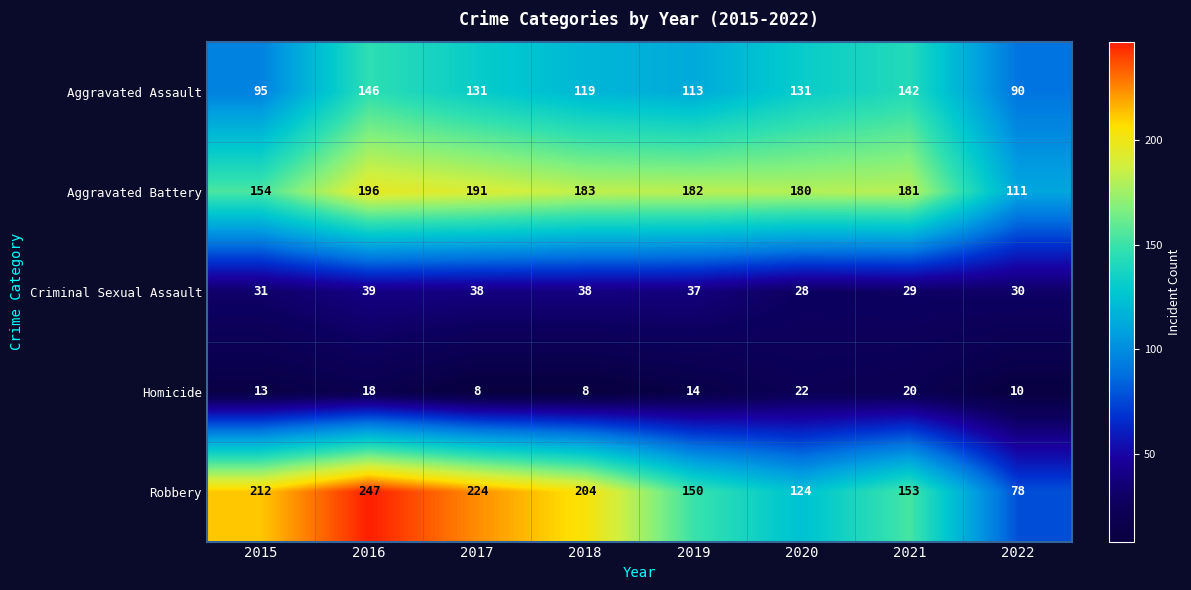

What value does the Robbery series have at 2021, to the nearest 10?

150